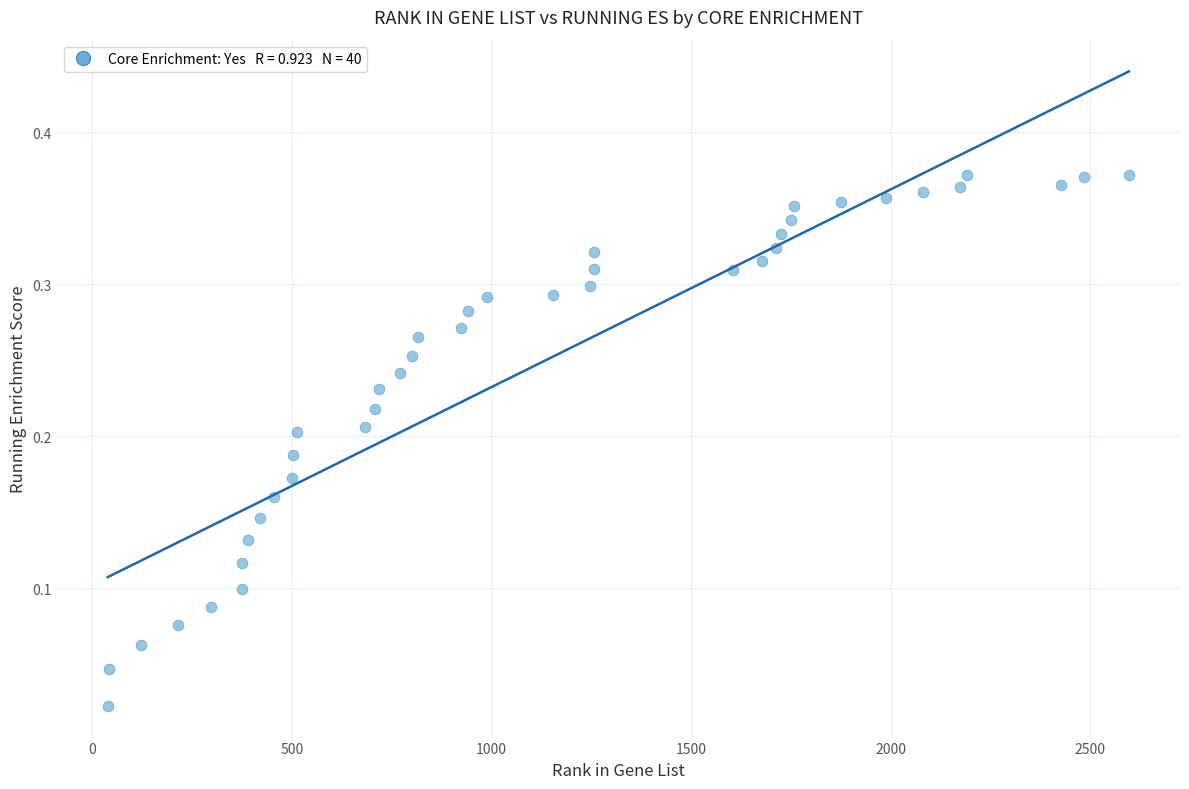

What is the range of X values (max minus min)?

2558.0